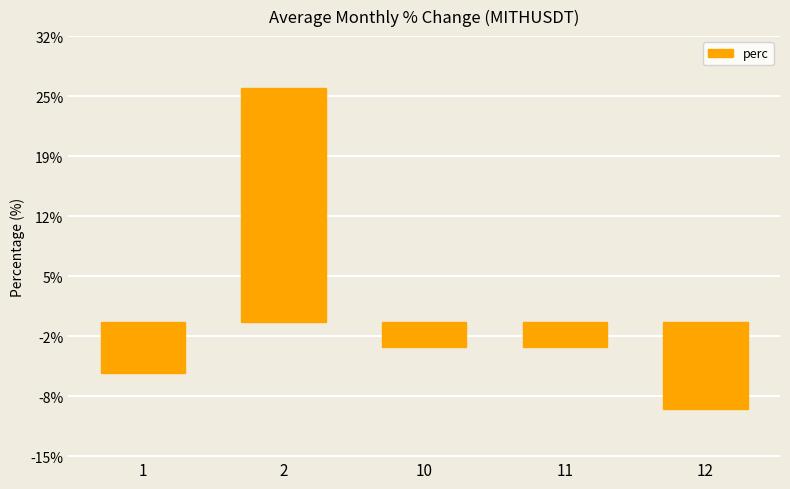

What is the approximate value at 12?

-9.7